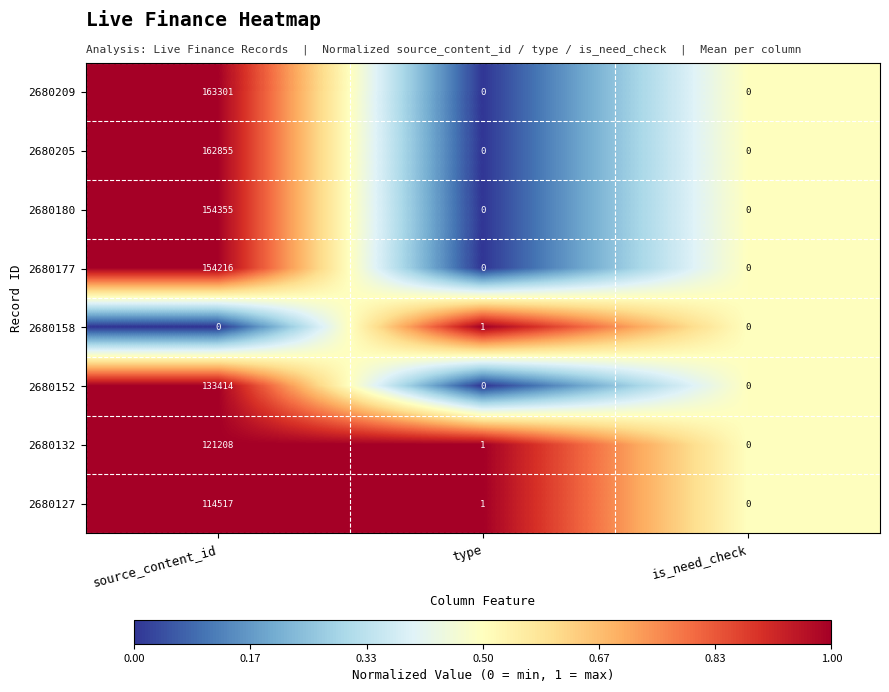

True or false: 2680127 has a value of 2 at type.

False